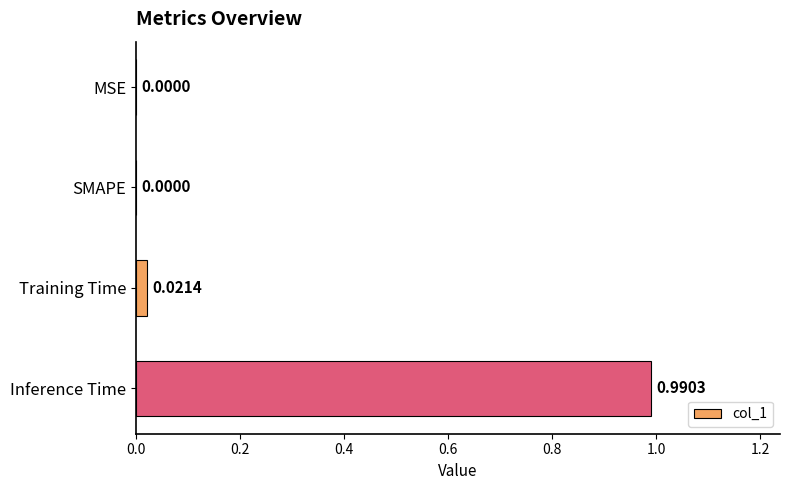

What is the average value?

0.3